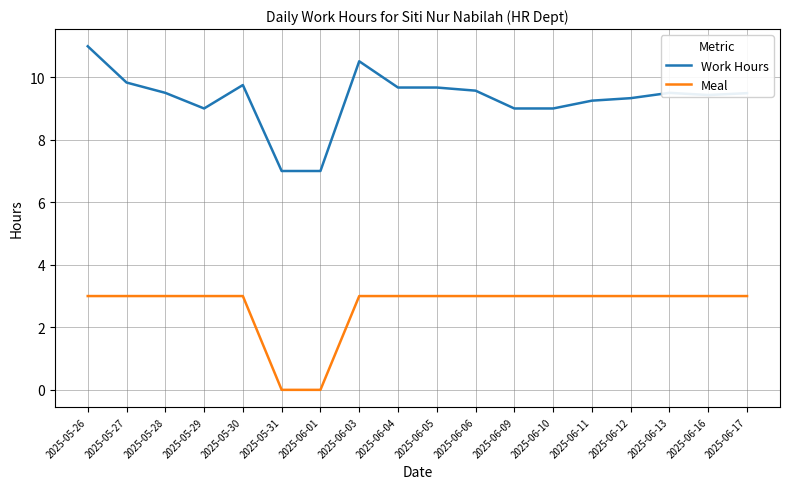

Is this an area chart (filled region under the line)?

No